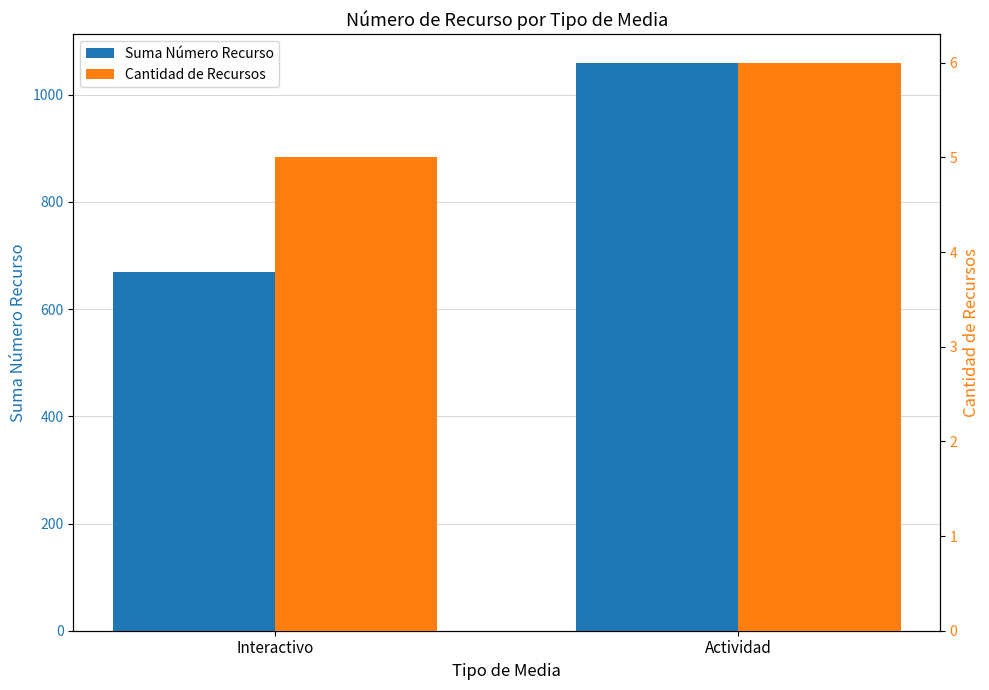

What is the difference between the highest and lowest values at Actividad?

1054